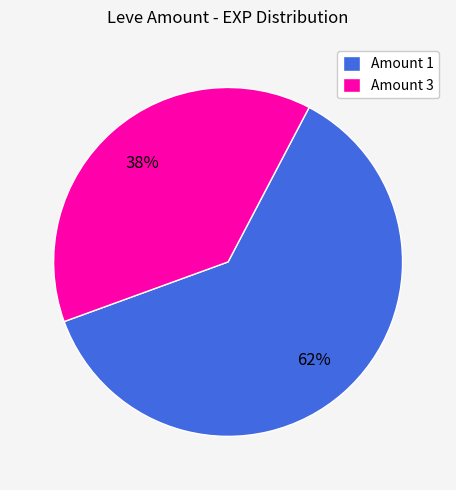

To the nearest percent, what portion does Amount 3 represent?

38%